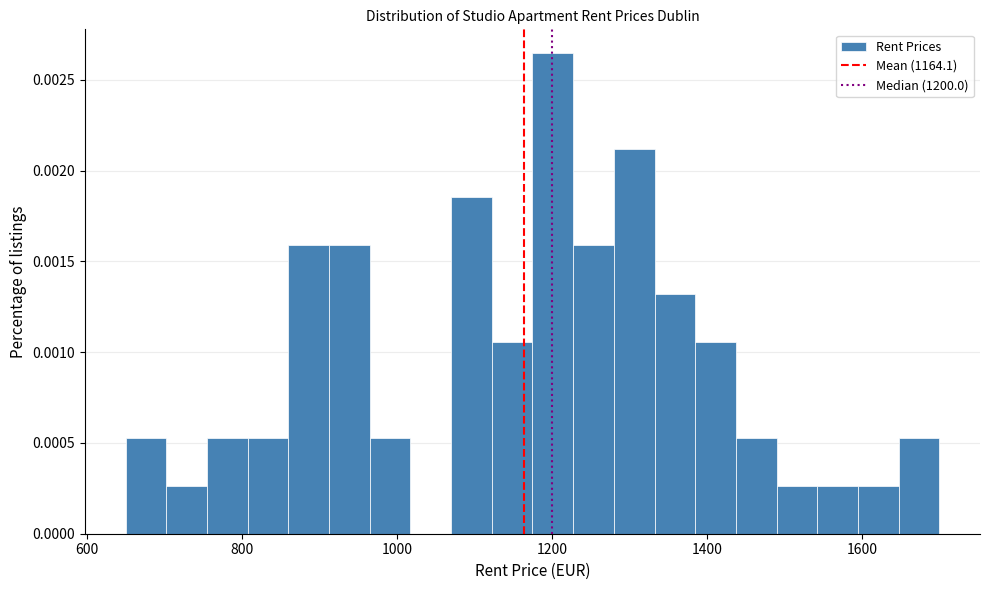

Read against the x-axis, roughly where is the centre of the tallest bar?

1200